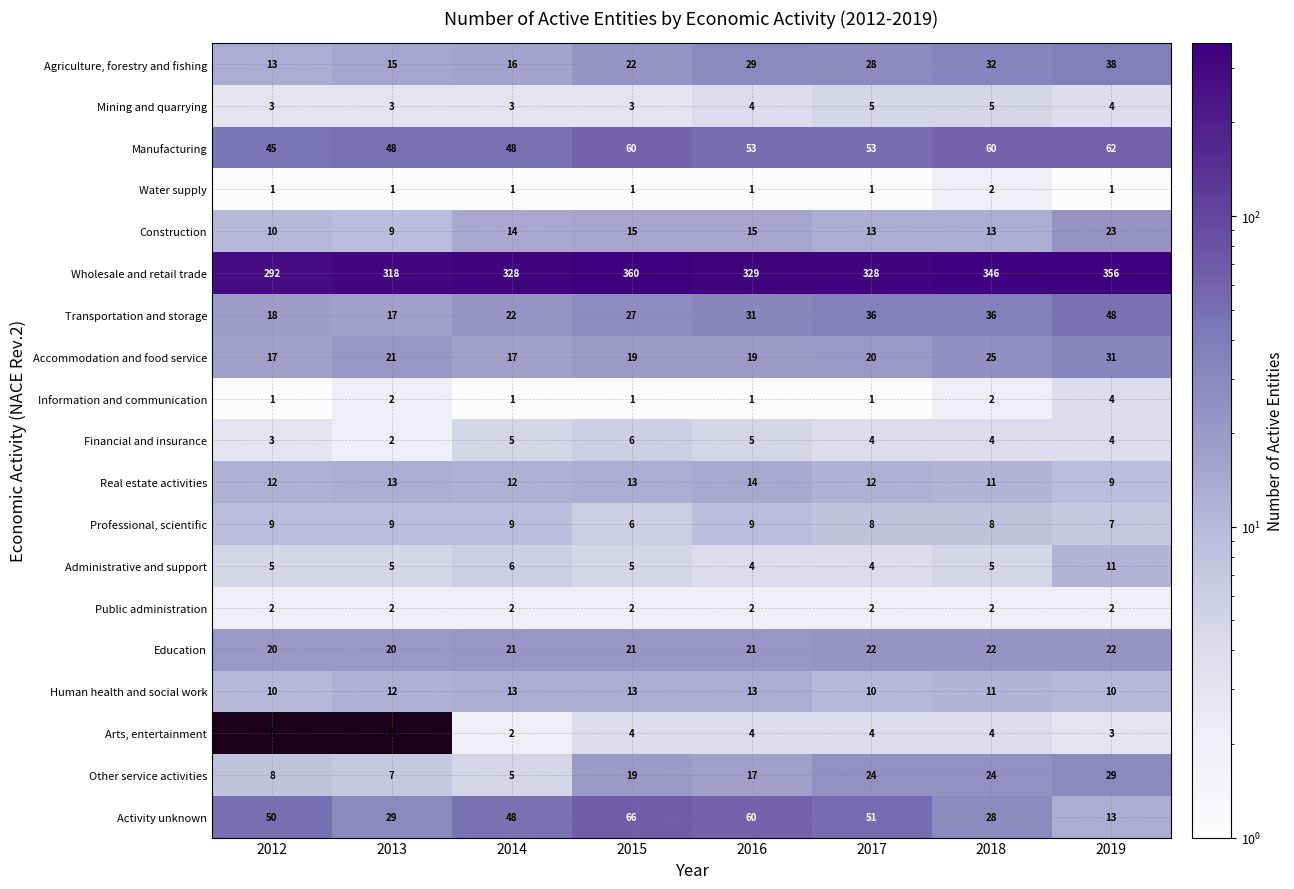

At which label does Professional, scientific reach its minimum?

2015